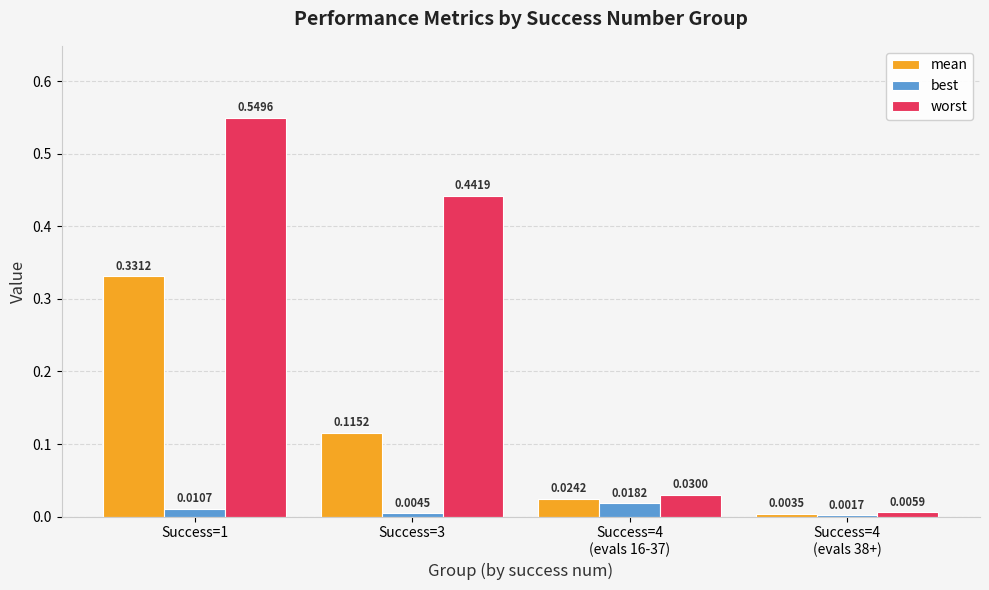

Are the bars grouped side by side (vs. stacked)?

Yes